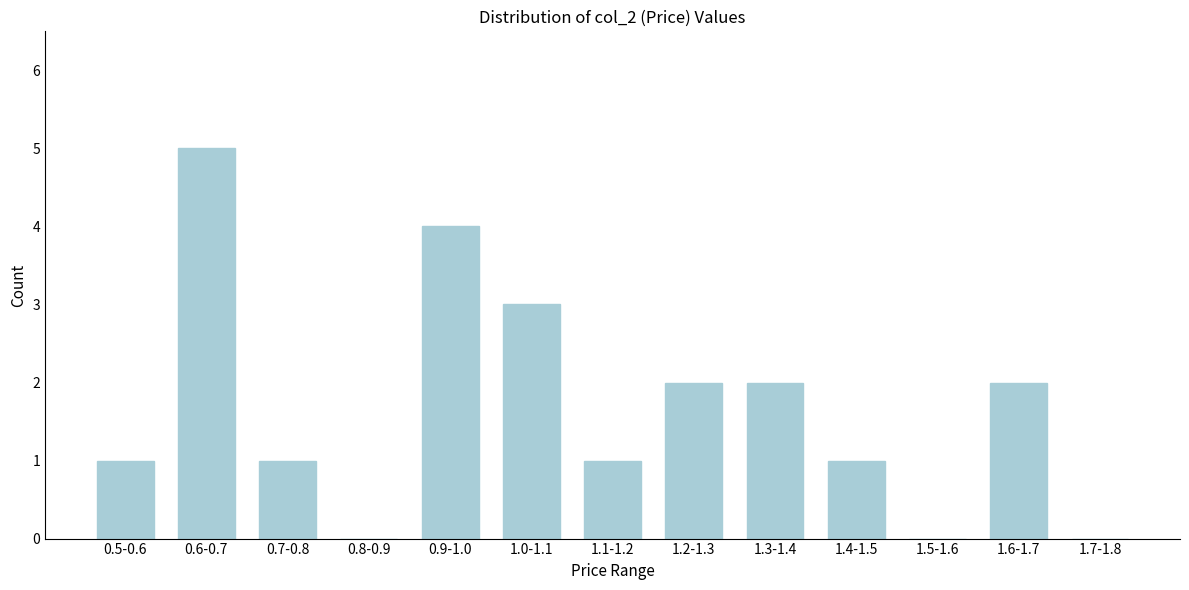

Reading left to right, what are all the values shown in this chart?

0.5-0.6=1	0.6-0.7=5	0.7-0.8=1	0.8-0.9=0	0.9-1.0=4	1.0-1.1=3	1.1-1.2=1	1.2-1.3=2	1.3-1.4=2	1.4-1.5=1	1.5-1.6=0	1.6-1.7=2	1.7-1.8=0